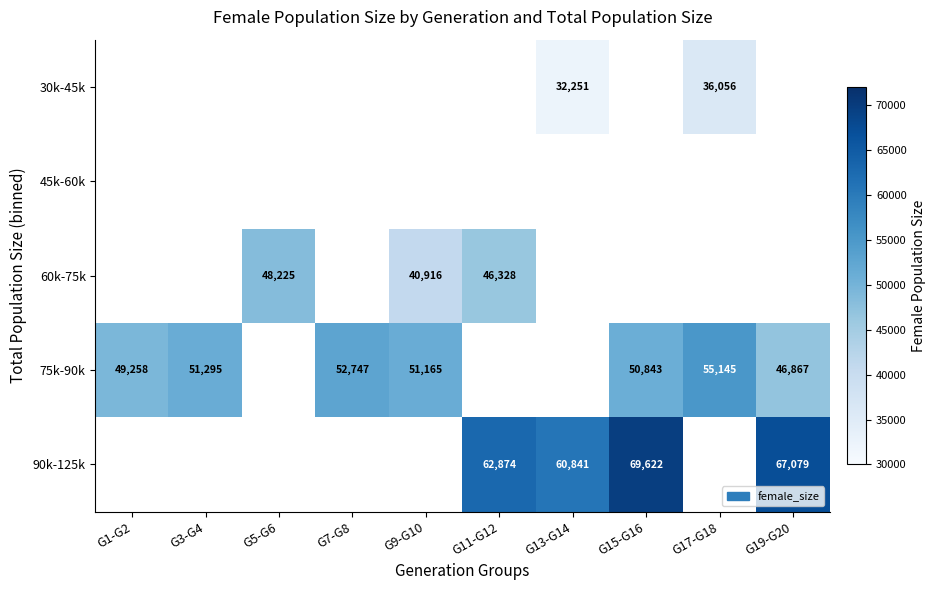

Is it true that 90k-125k equals 62874 at G11-G12?

True